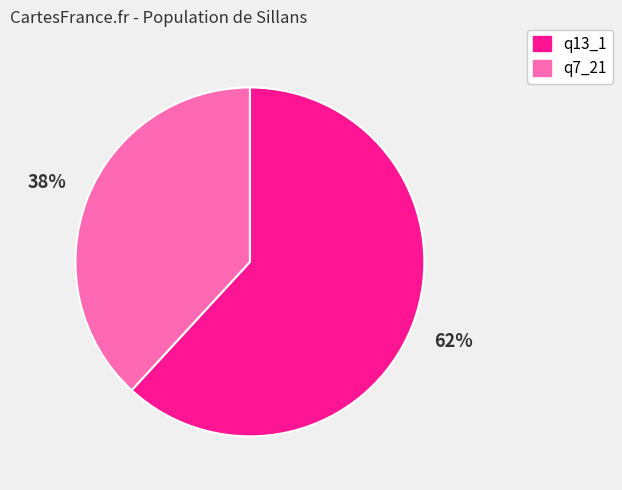

How many slices are in this pie chart?

2